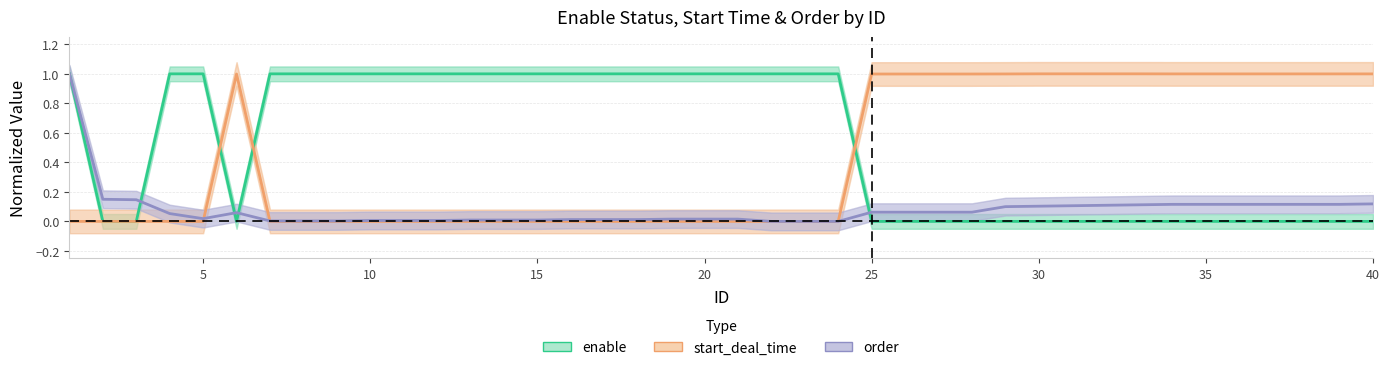

What are all the series names shown in the legend?

enable, start_deal_time, order